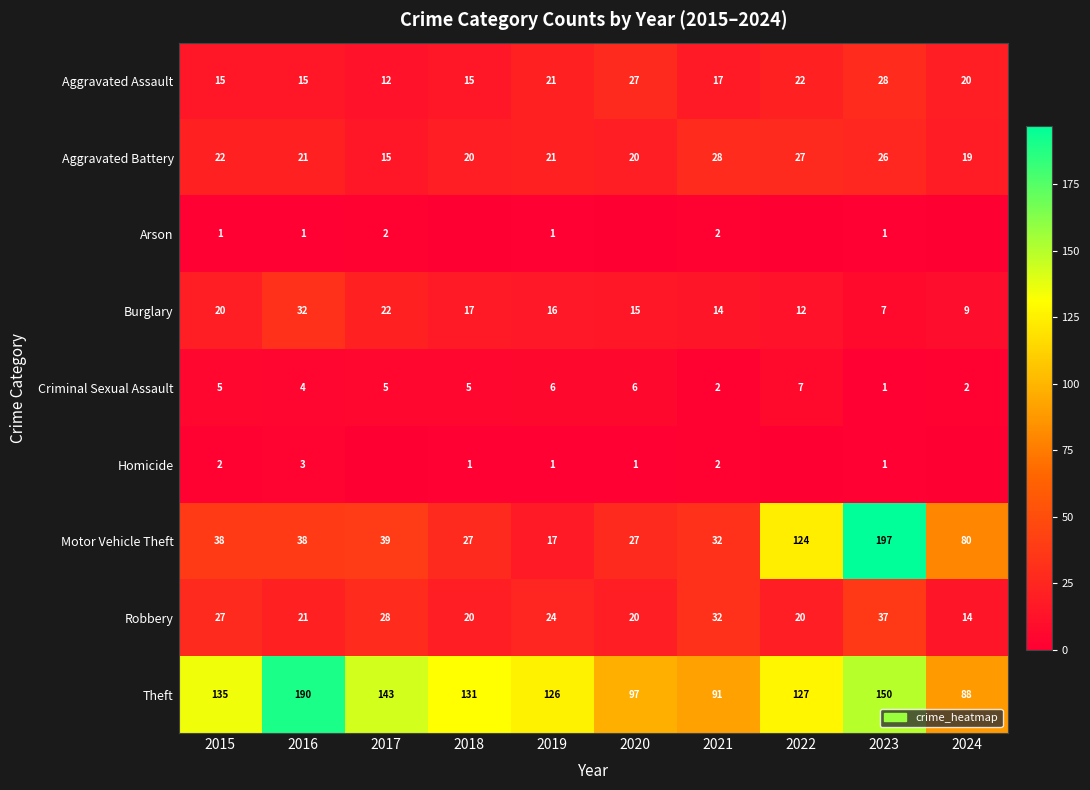

What is the difference between the Aggravated Assault values at 2022 and 2018?

7